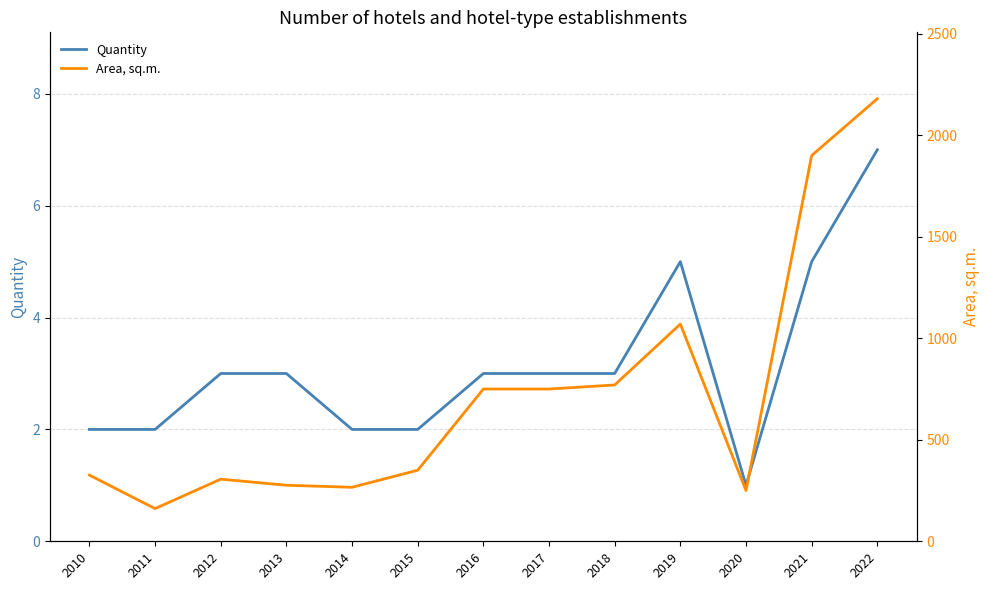

In Quantity, how many points are higher than both neighbors (excluding endpoints)?

1